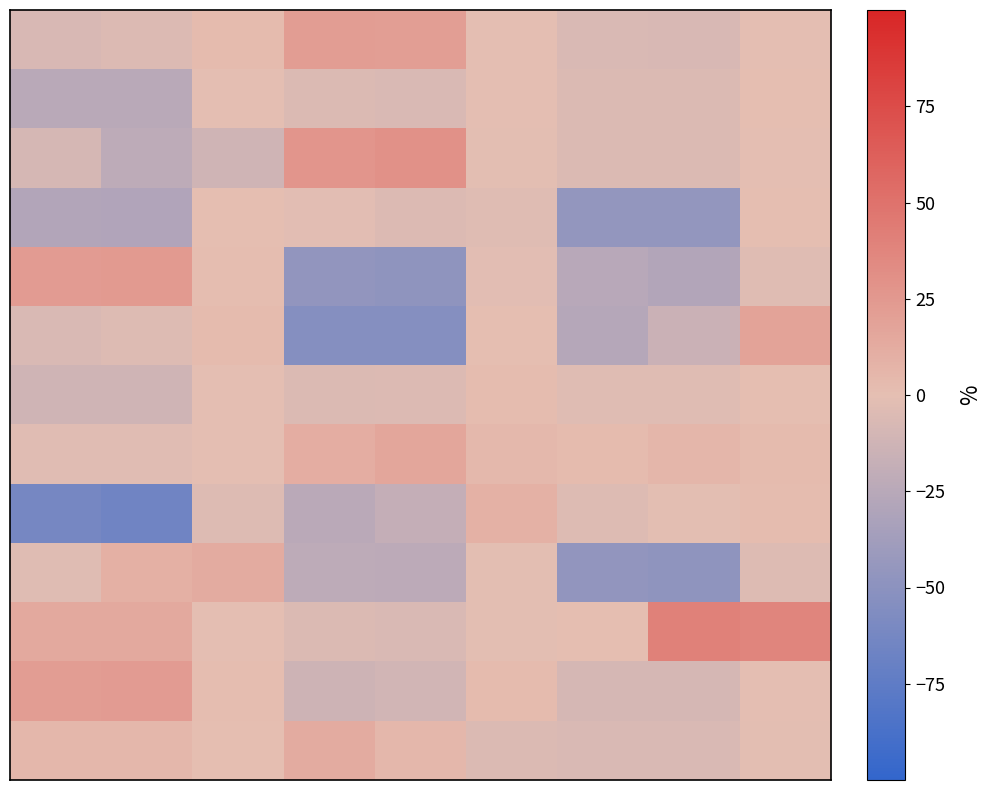

How many distinct data groups are displayed?

13